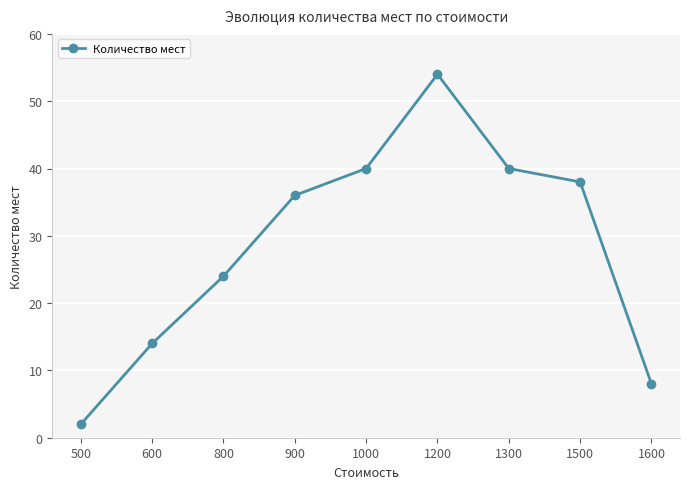

Between 800 and 1500, which is larger?

1500